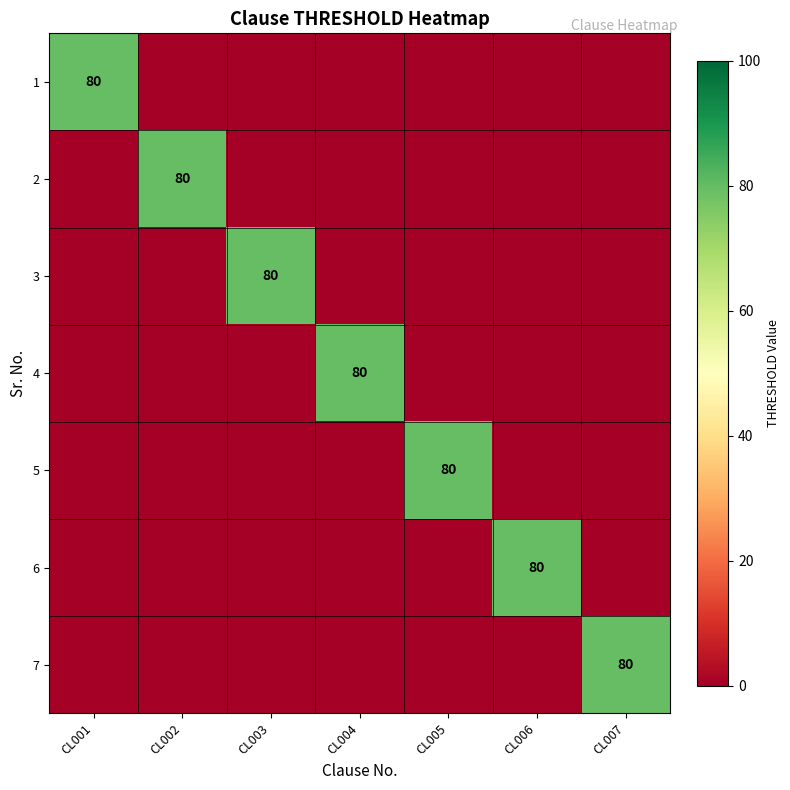

How many values in 7 are above zero?

1